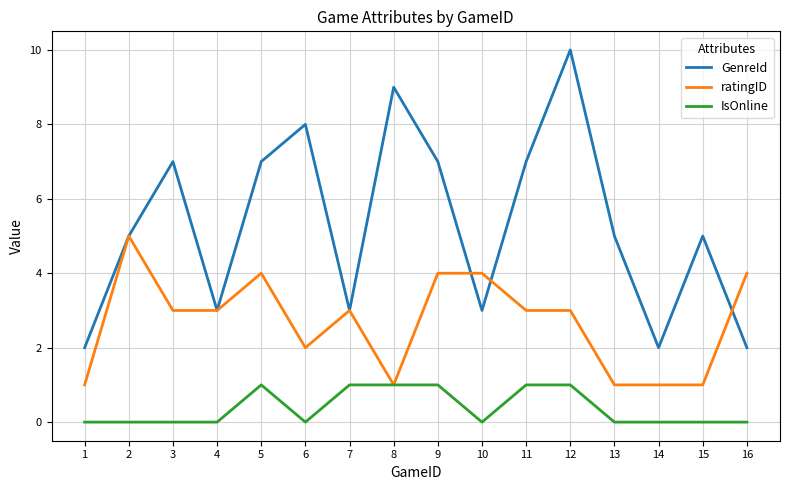

The value of ratingID at 12 is 1. True or false?

False